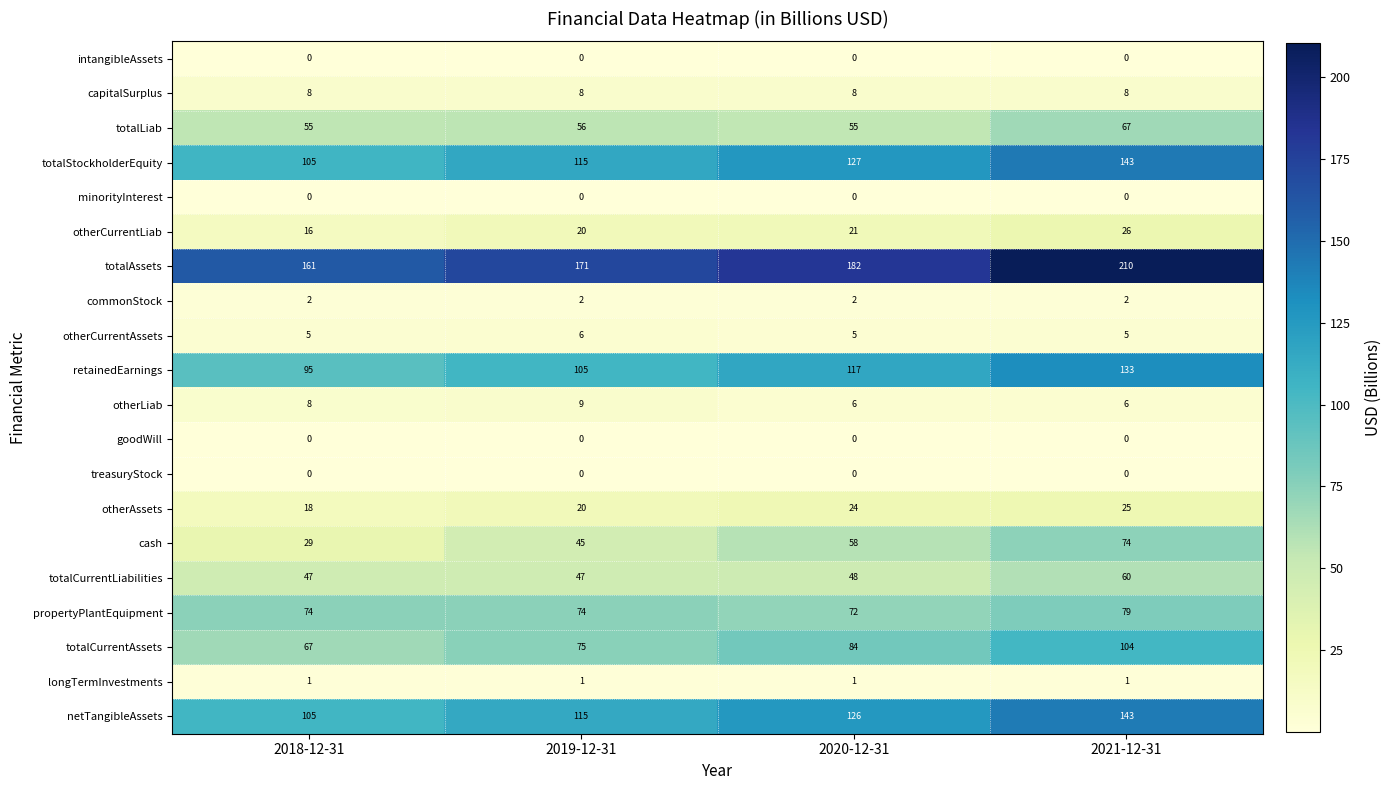

What is the total value across all series at 2018-12-31?

796